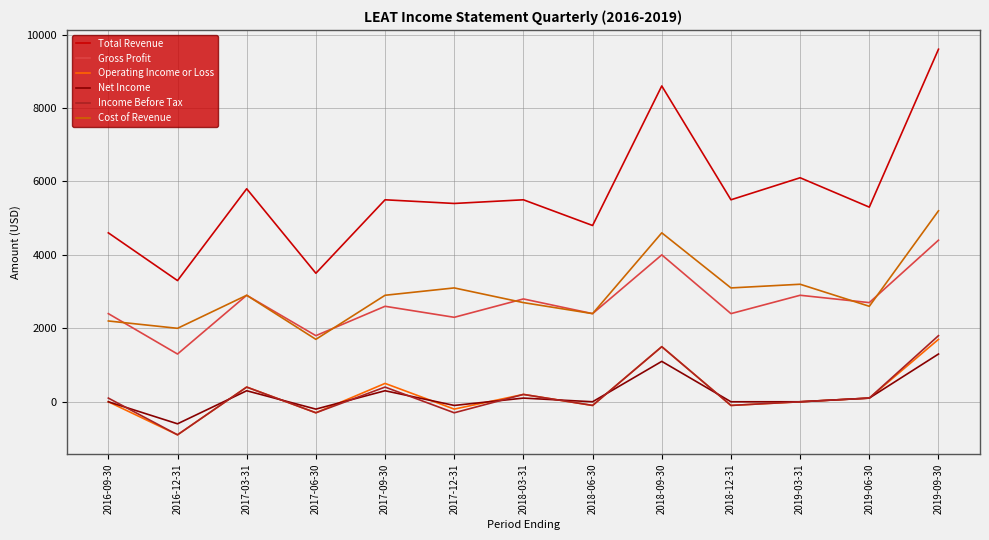

Where is the first local minimum for Income Before Tax?

2016-12-31